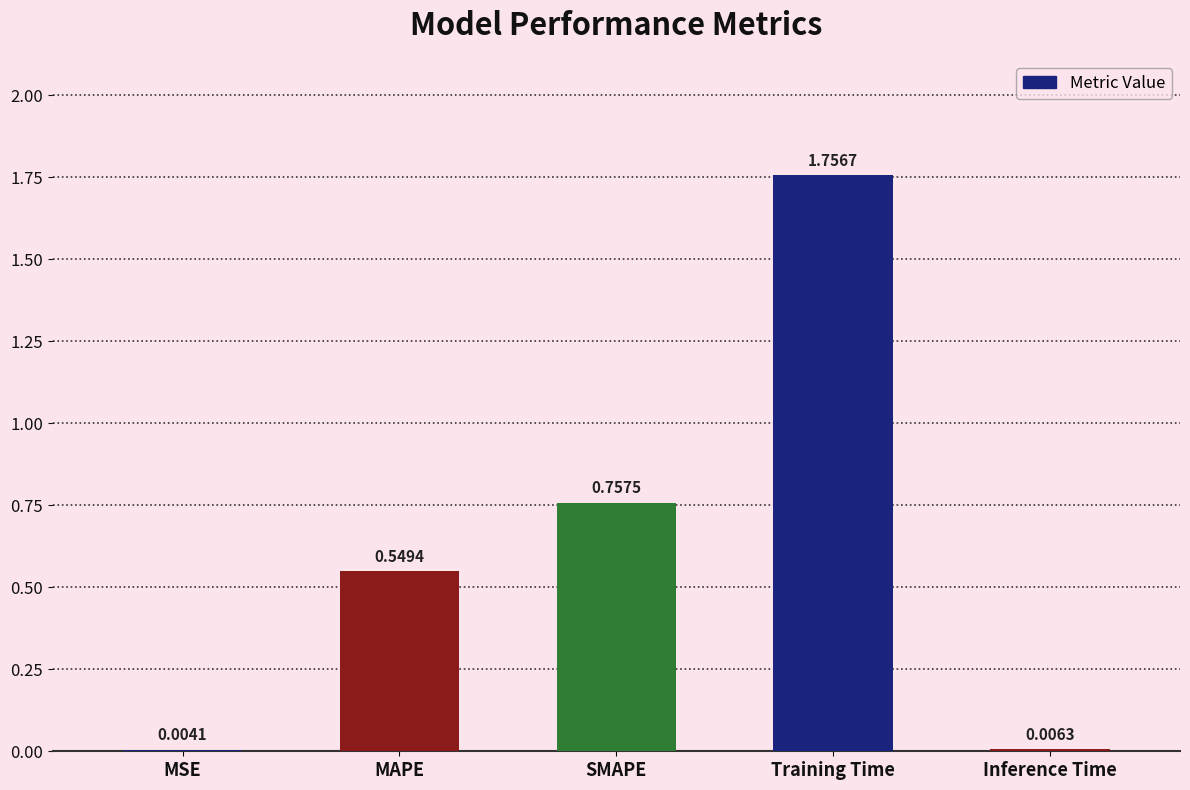

What is the sum of all values?

3.1